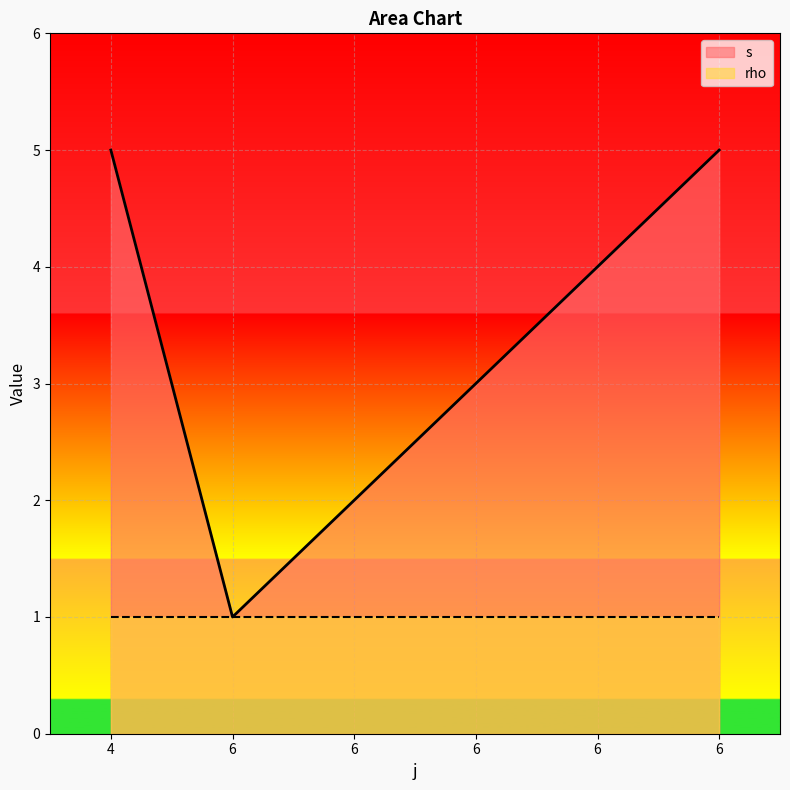

What is the sum of the values at 4 and 6?

8